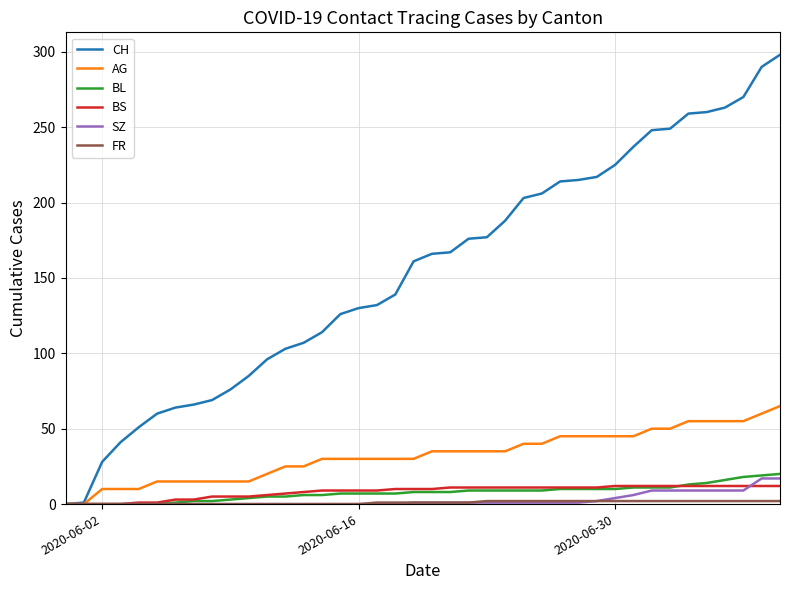

What is the average value of the CH series?

154